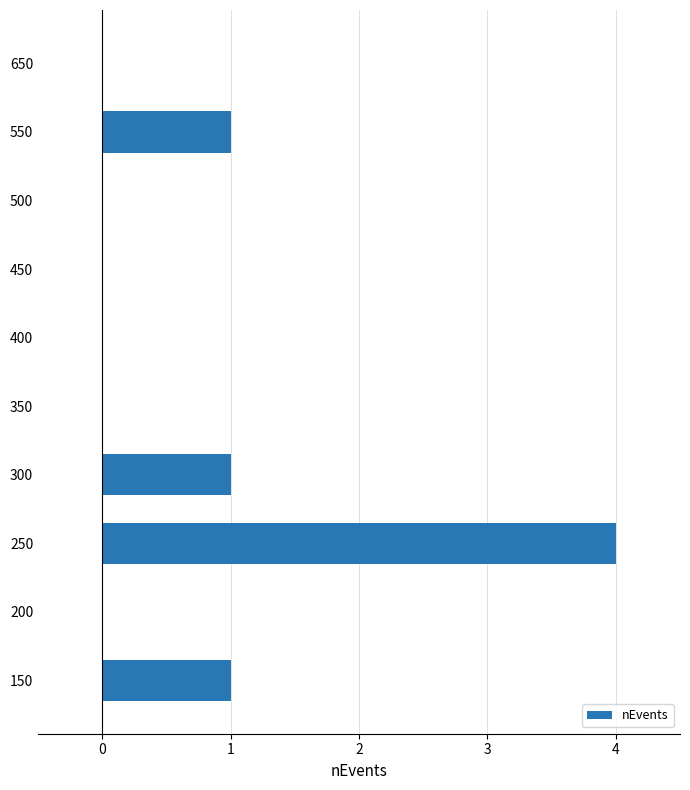

At which category does the chart reach its peak across all series?

250